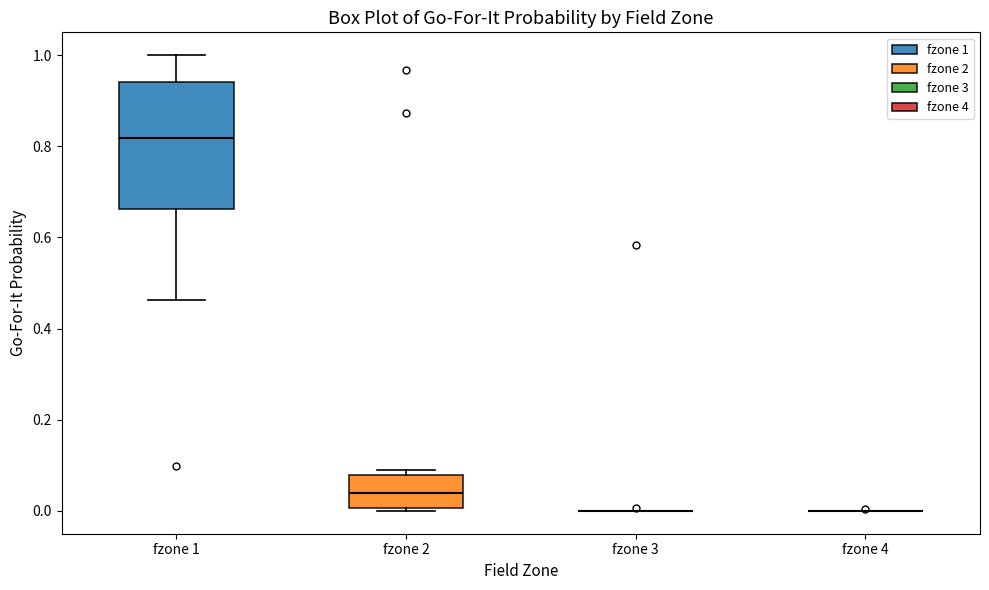

Reading left to right, read every box against the y-axis: the position of its median line, the range the box covers, and the ends of its whiskers. The values are not printed on the chart, so give them approximately, as read against the axis.

fzone 1: median 0.82, box 0.66 to 0.94, whiskers 0.46 to 1.00
fzone 2: median 0.04, box 0.00 to 0.08, whiskers 0.00 (just below the box's lower edge) to 0.08 (just above the box's upper edge)
fzone 3: box collapsed to a line at 0.00, whiskers 0.00 to 0.00
fzone 4: box collapsed to a line at 0.00, whiskers 0.00 to 0.00